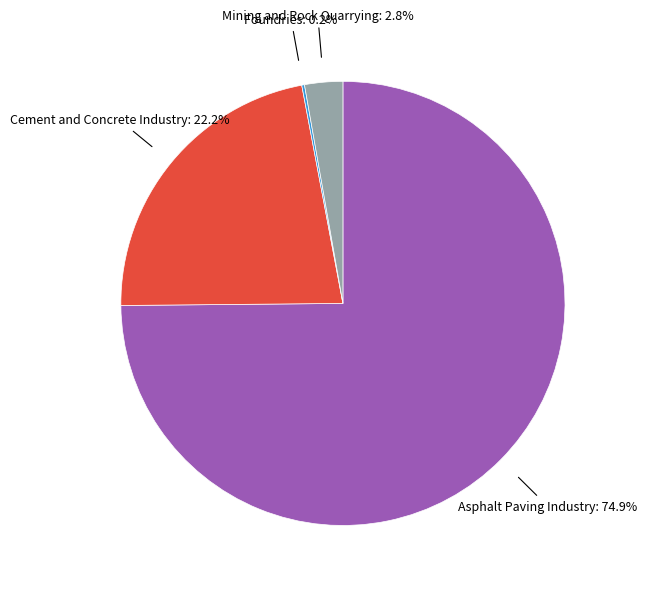

Is there any slice that represents more than half of the pie?

Yes